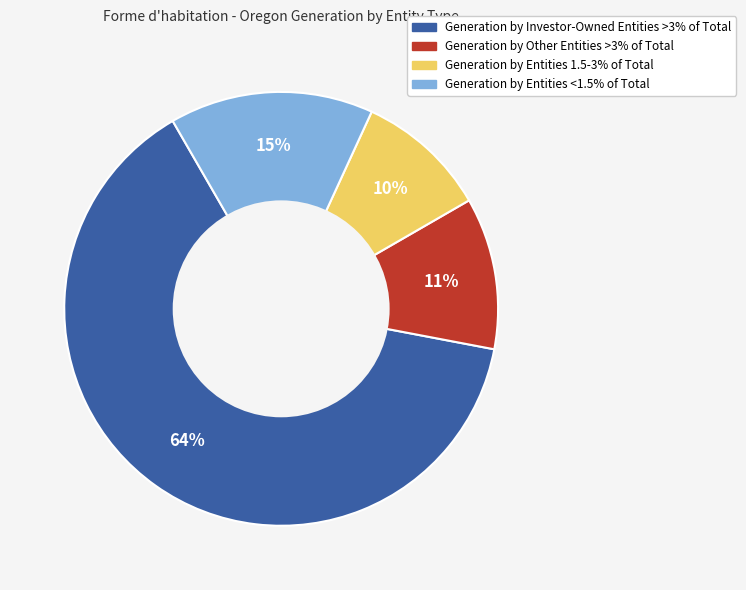

How many slices are in this pie chart?

4